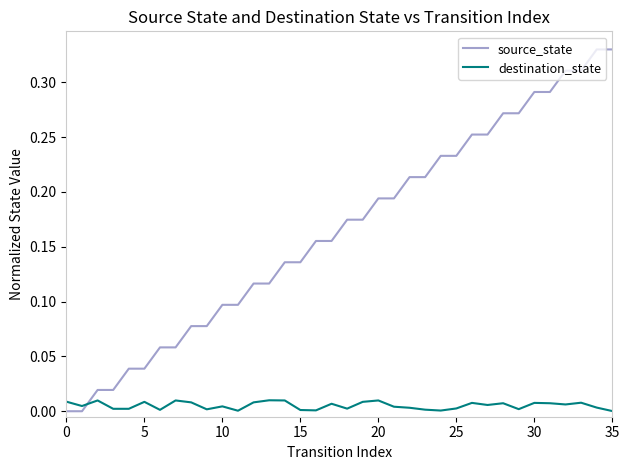

What are all the series names shown in the legend?

source_state, destination_state